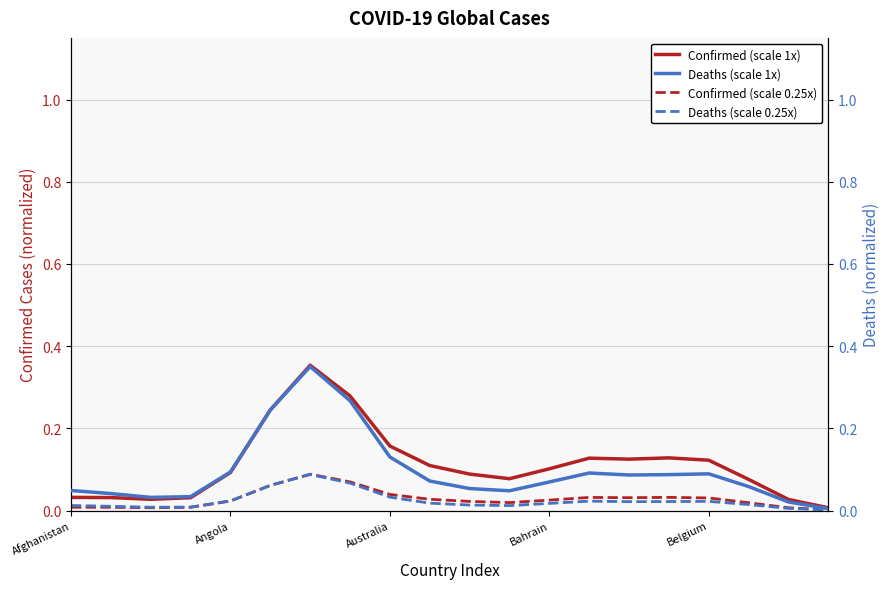

How many intersections are there between Deaths x0.25 and Confirmed x0.25?

1